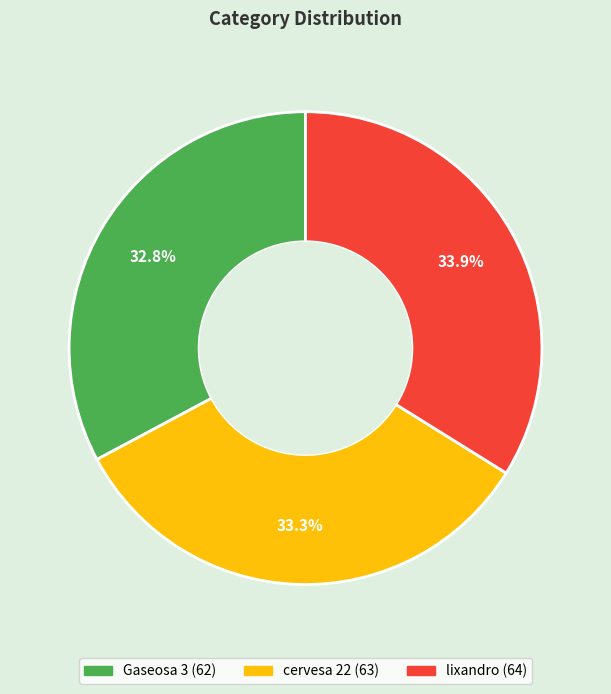

The Gaseosa 3 slice represents 33% of the pie. True or false?

True